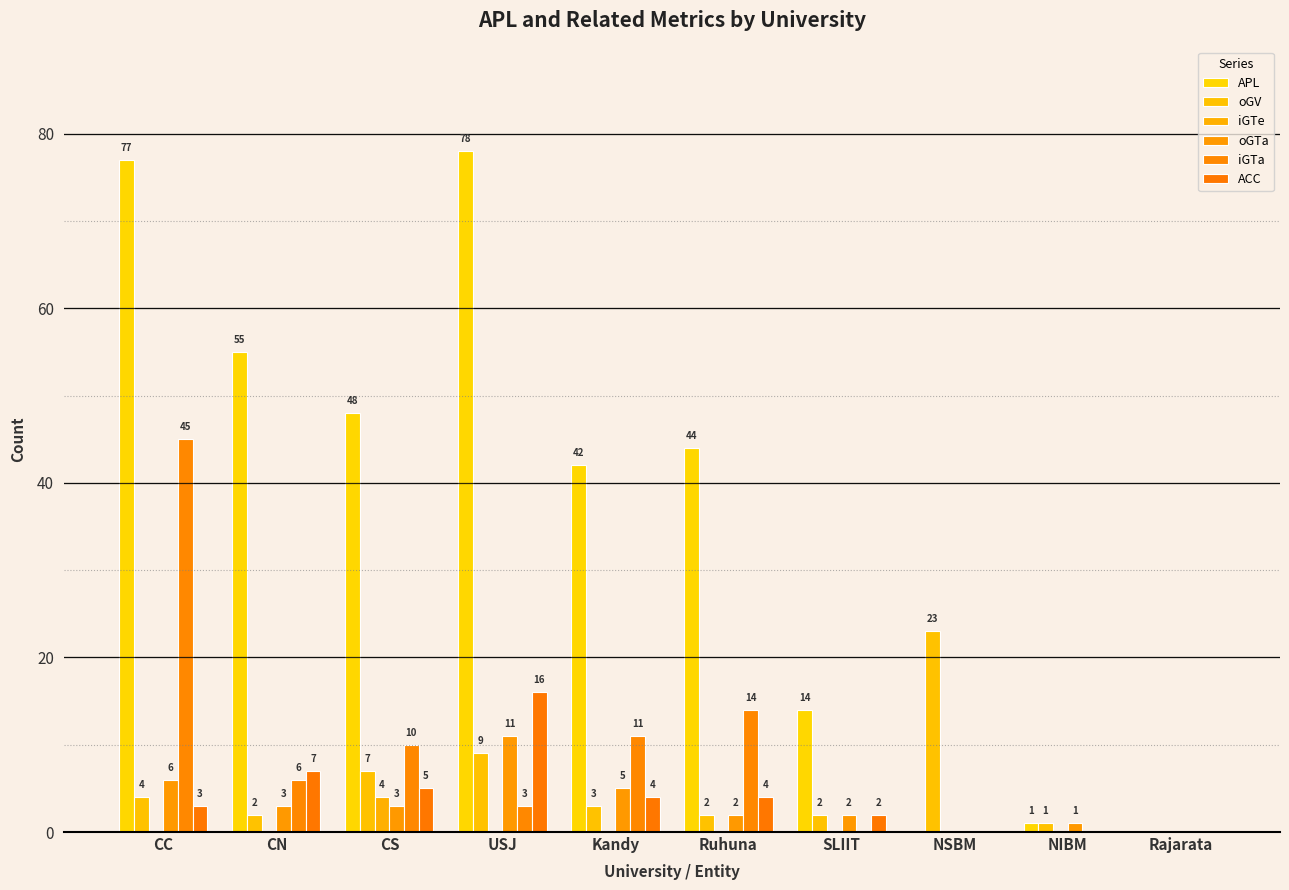

How many categories are shown in the chart?

10